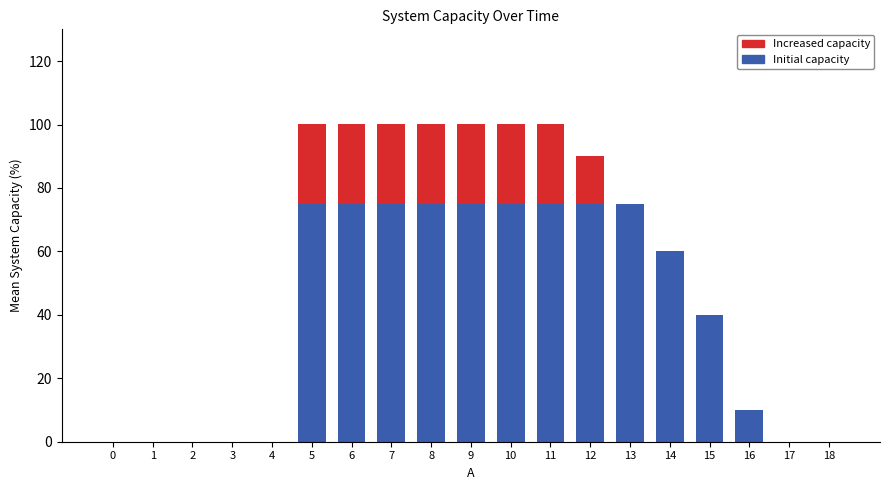

How many series are shown in this chart?

2